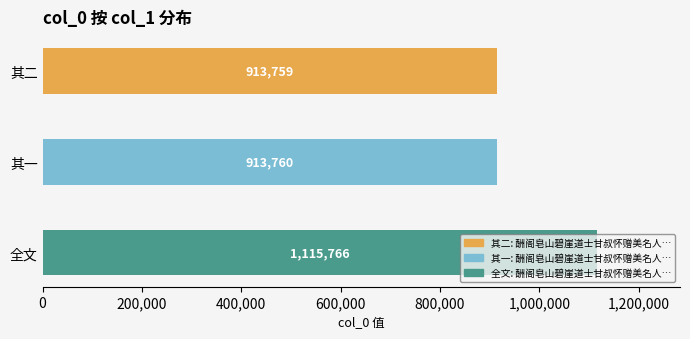

What position from the bottom is 其二?

3